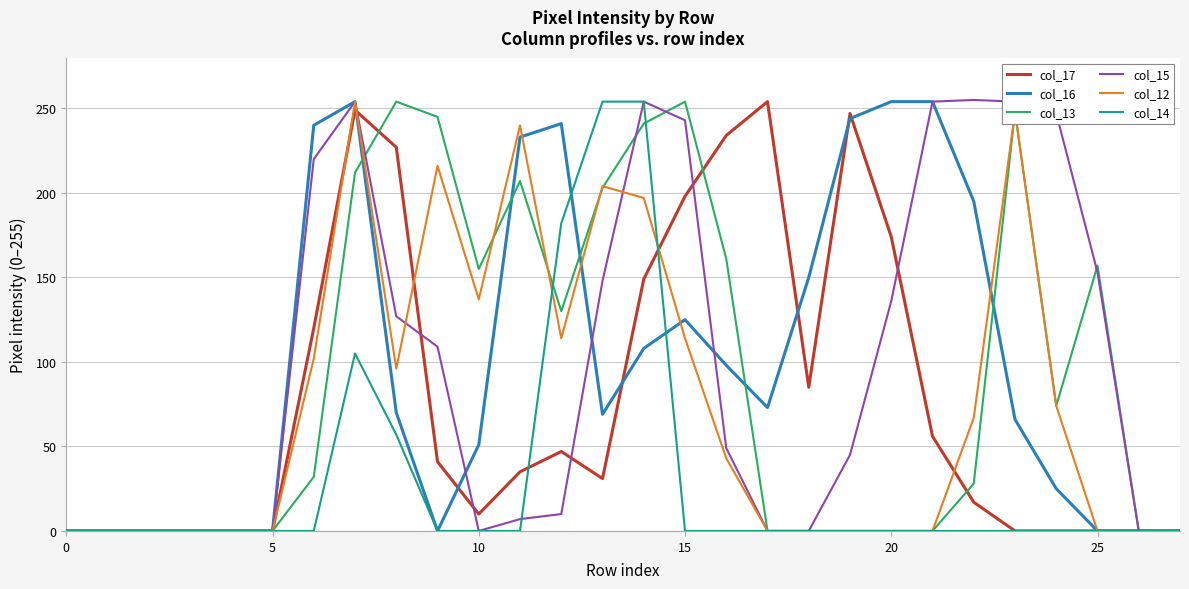

What is the maximum value shown in the chart?

255